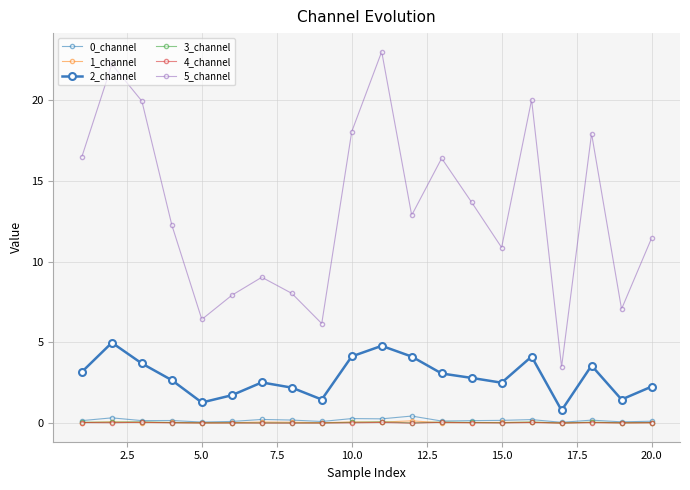

At which category does 0_channel reach its first local valley?

5.0